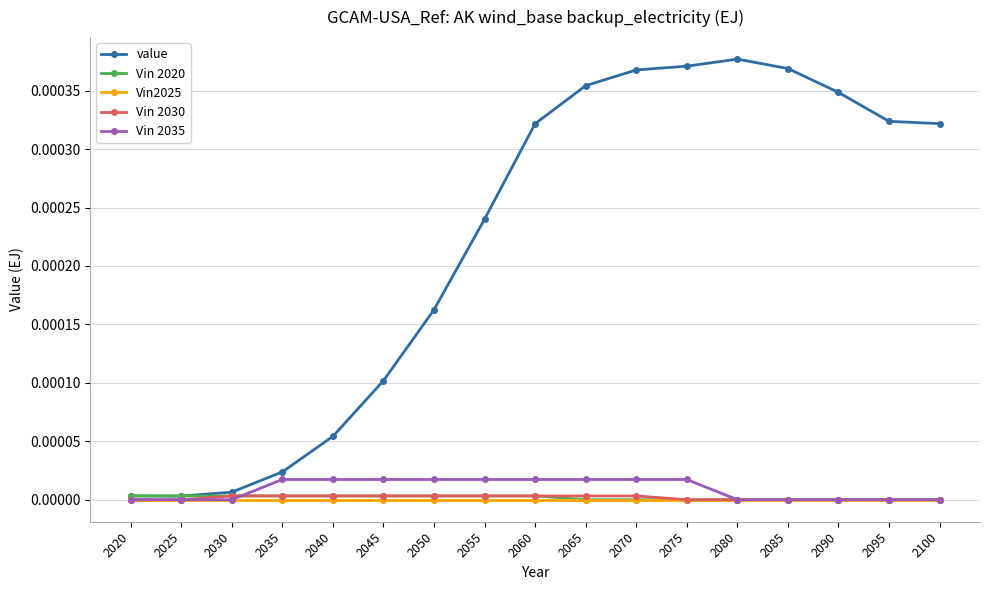

Is it true that value equals 0.0 at 2060?

True